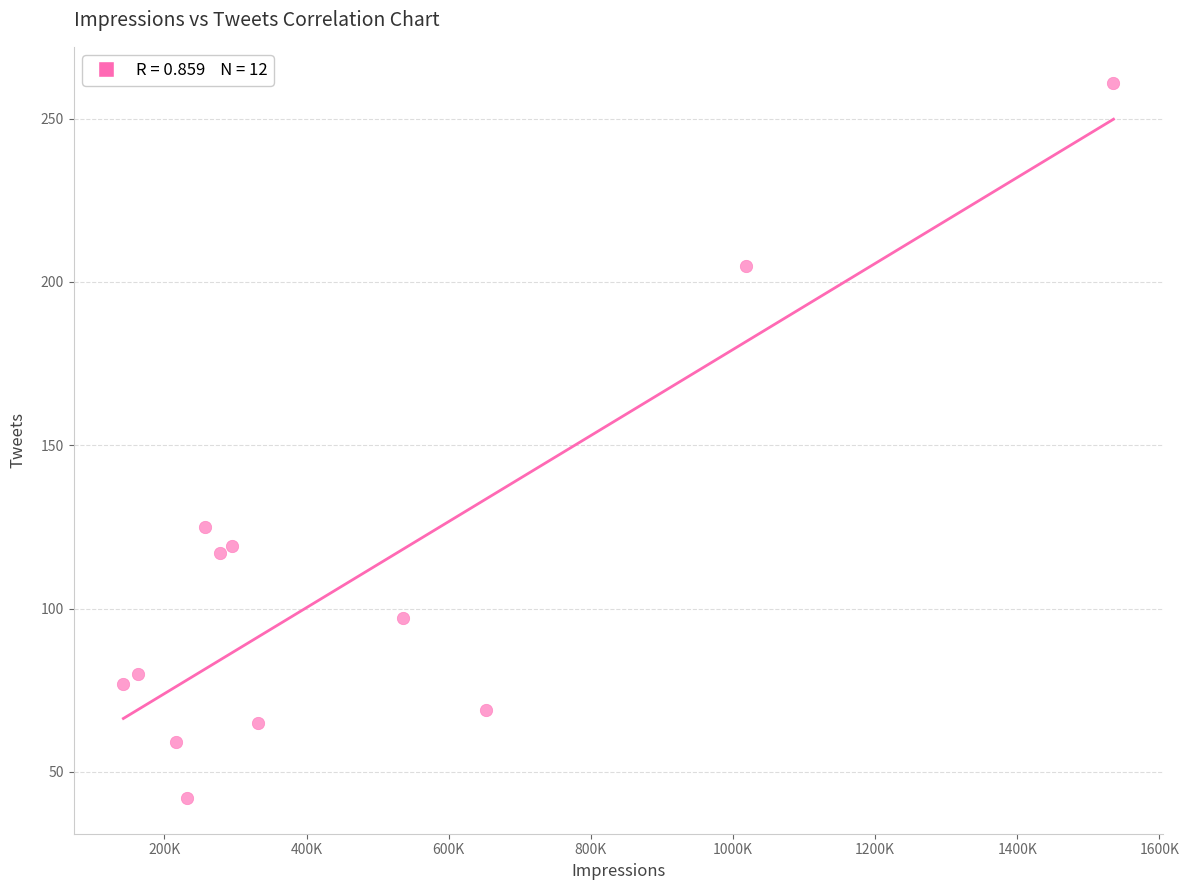

What is the range of Y values (max minus min)?

219